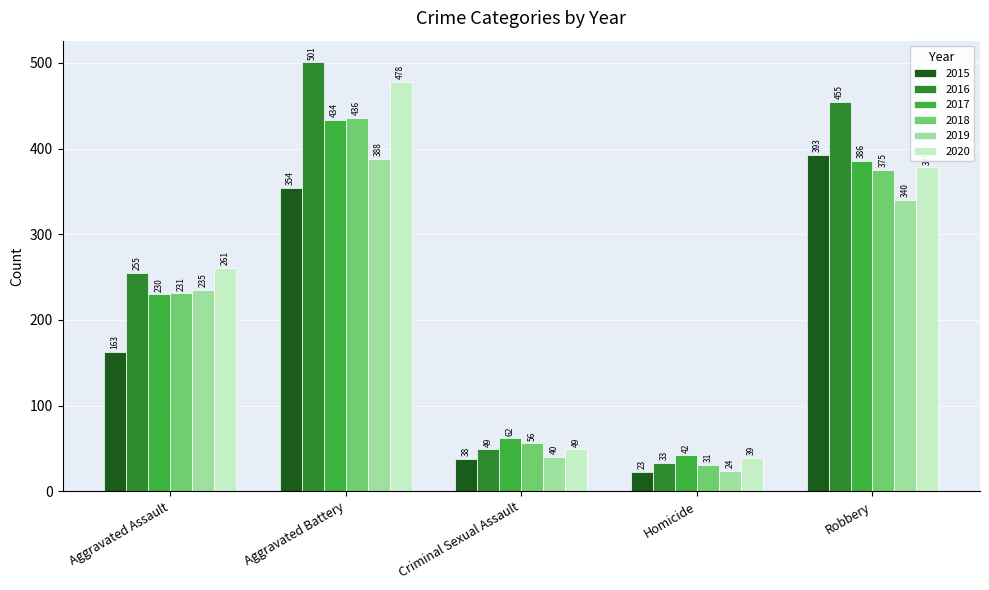

How many distinct data groups are displayed?

6